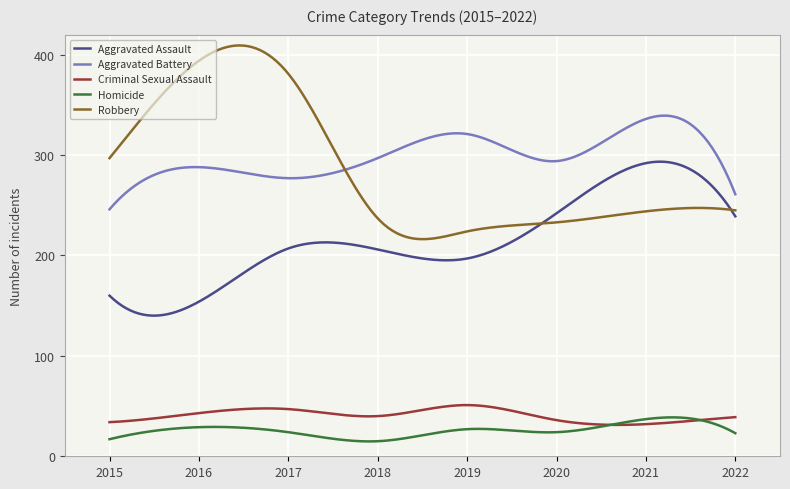

True or false: Aggravated Assault and Homicide cross at least once.

False